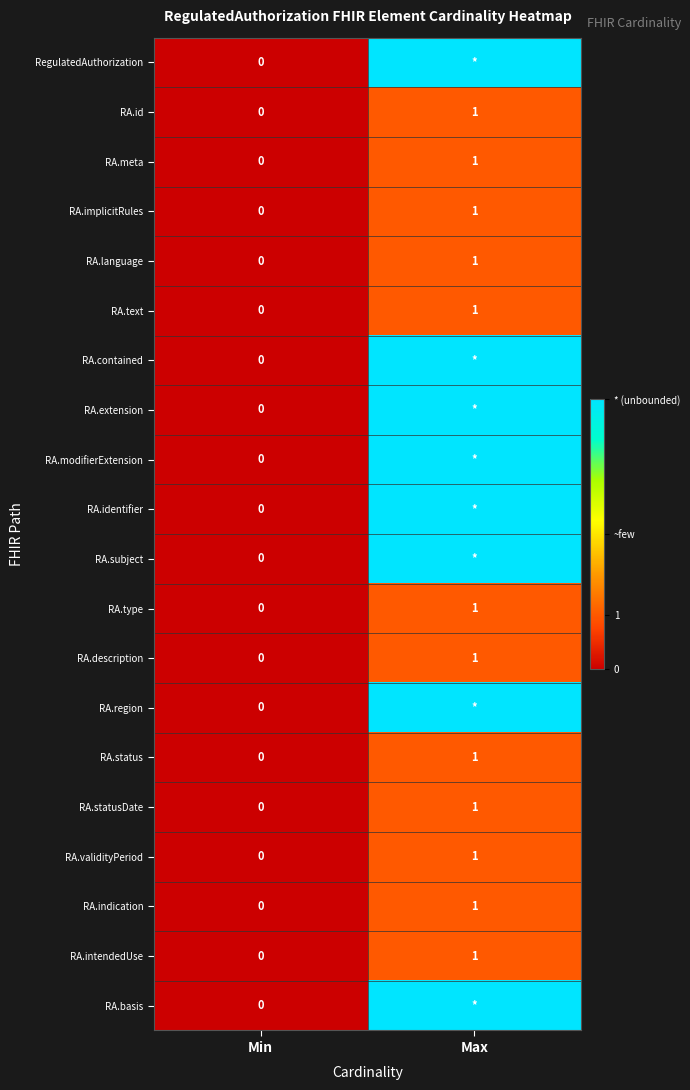

What is the difference between the highest and lowest values at Max?

4